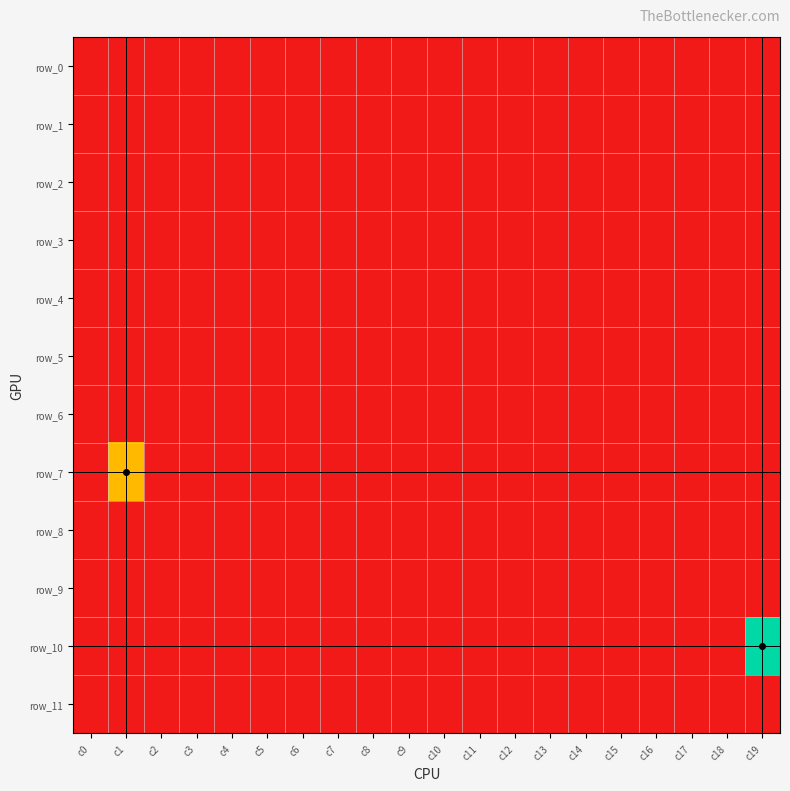

Rank the series at c6 from lowest to highest value.

row_0, row_1, row_2, row_3, row_4, row_5, row_6, row_7, row_8, row_9, row_10, row_11